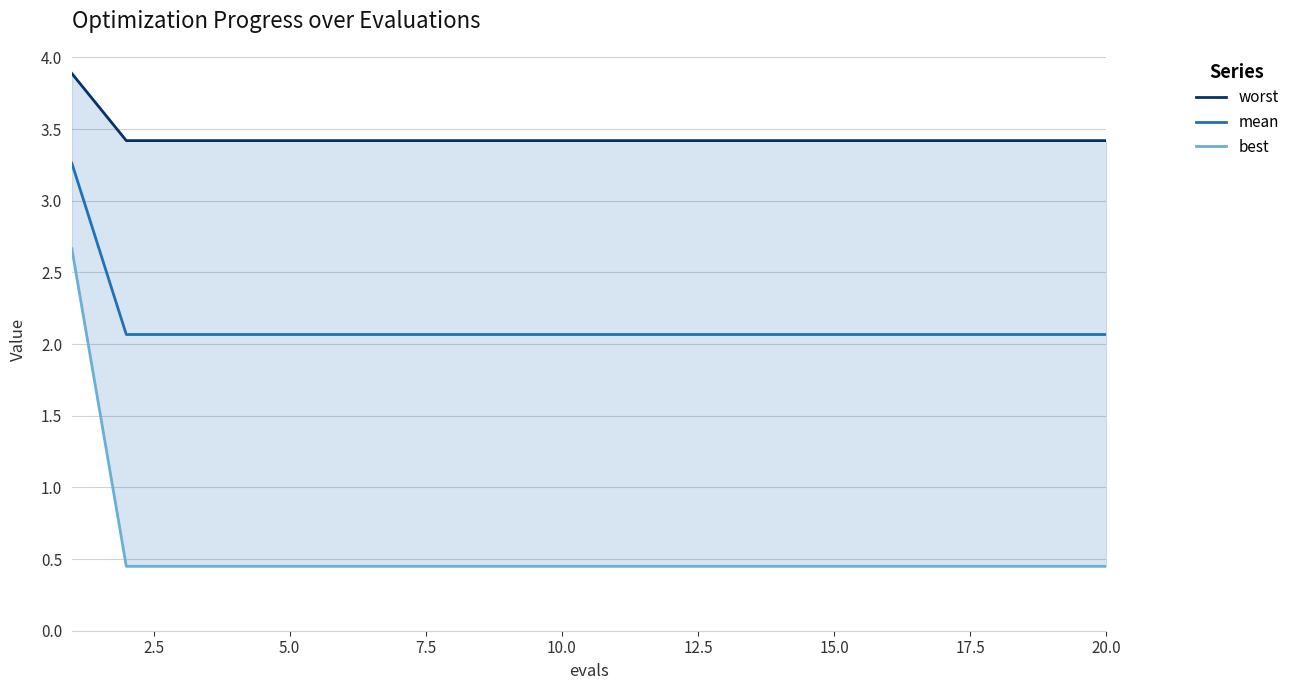

What is the highest value of the mean series?

3.3